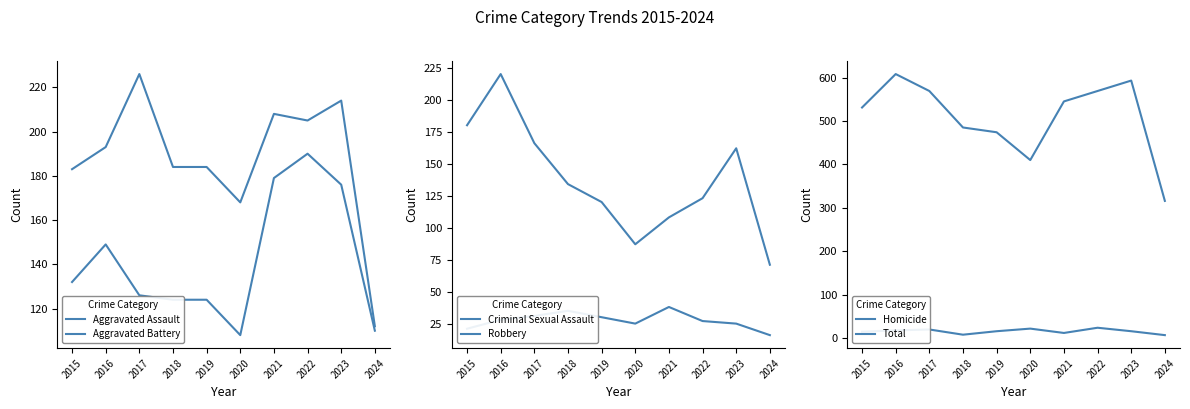

At which label does Aggravated Battery first exceed 193?

2017